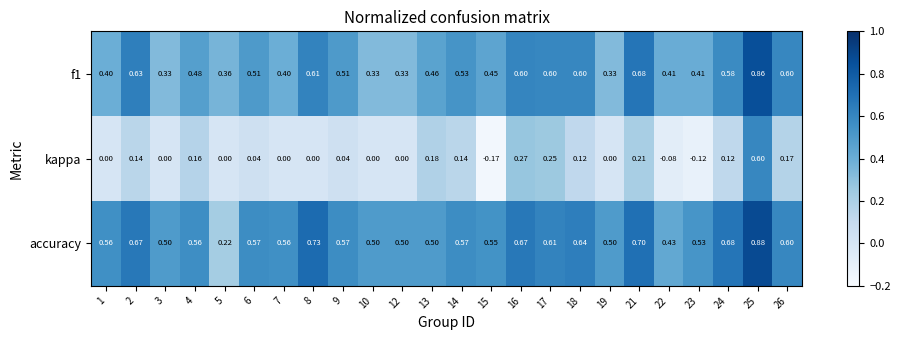

Which series has the largest range (max minus min)?

kappa